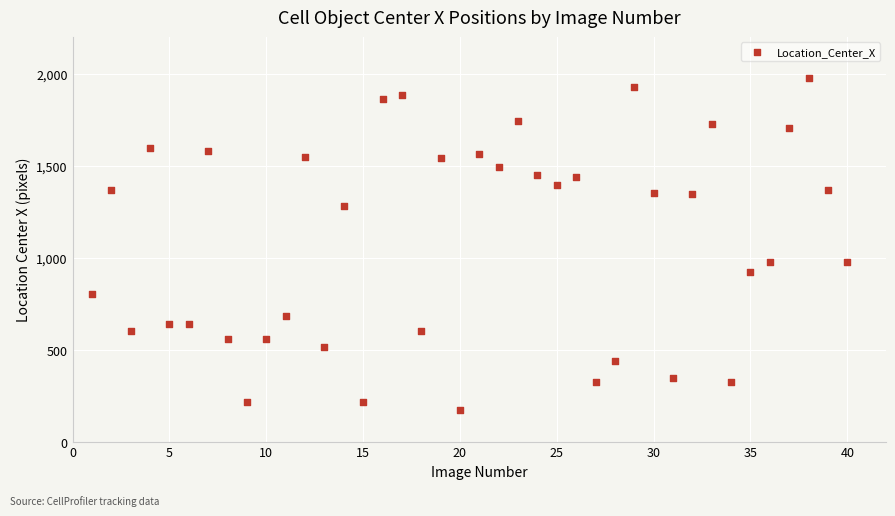

What is the range of Y values (max minus min)?

1804.2